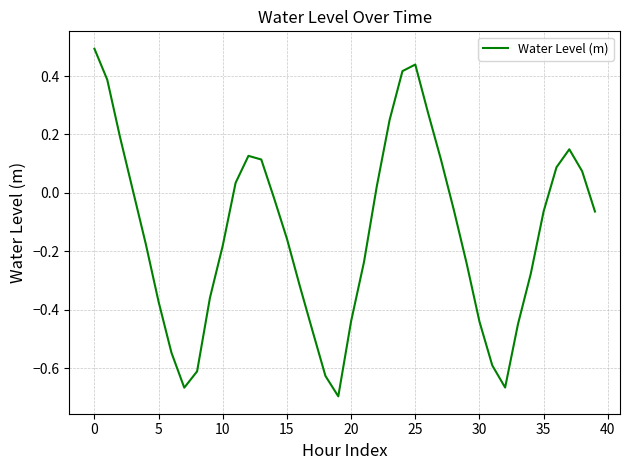

Does the chart have visible grid lines?

Yes